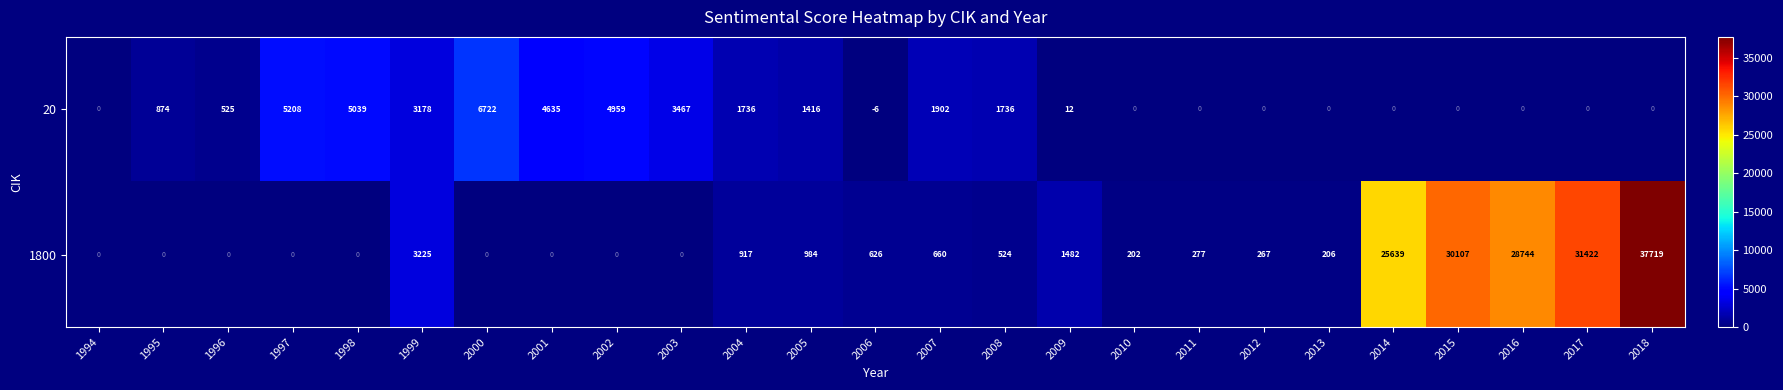

Rank the series at 2011 from lowest to highest value.

20, 1800